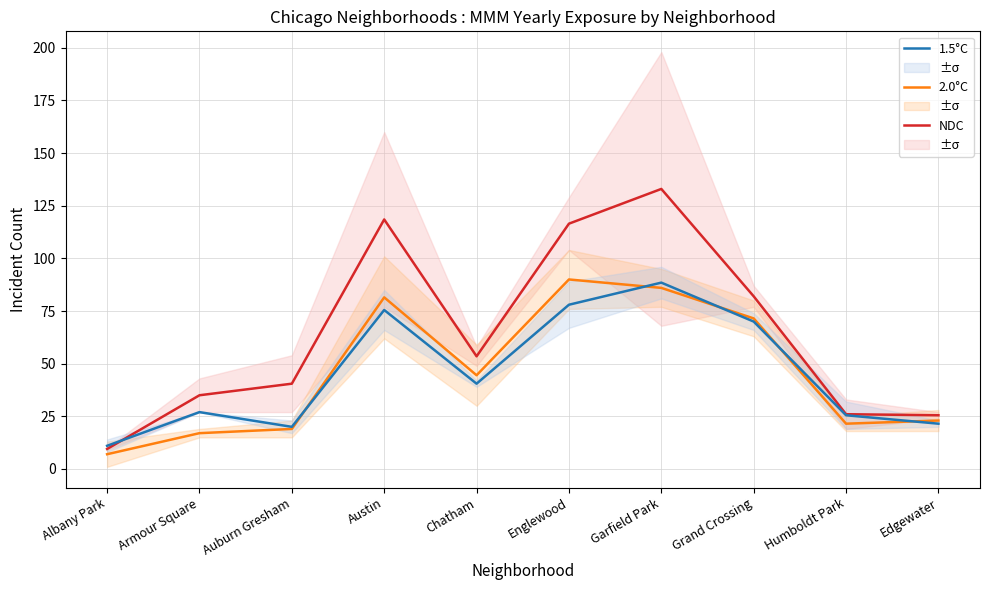

Does the chart have visible grid lines?

Yes